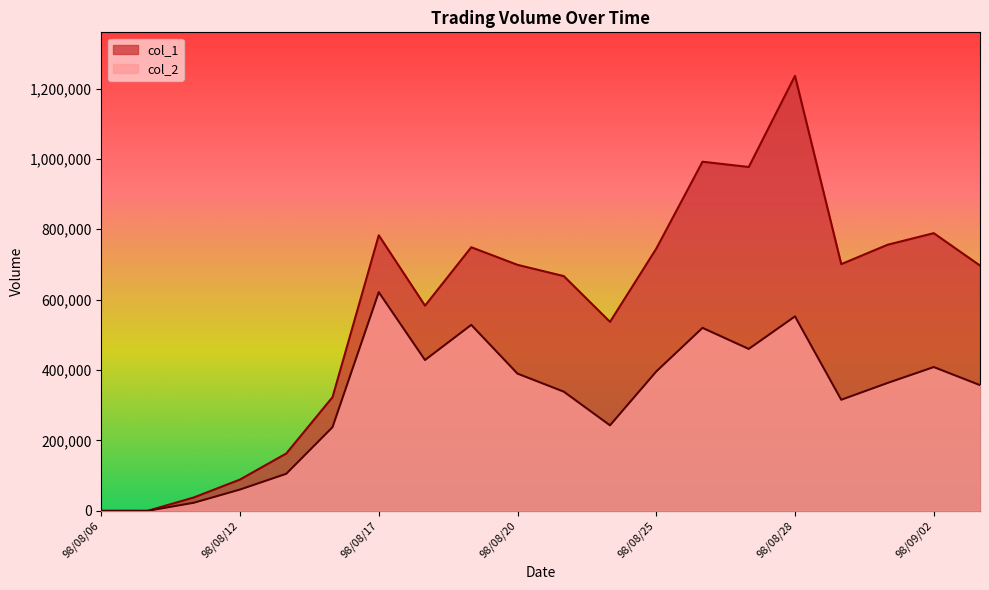

What is the average value of the col_2 series?

317494